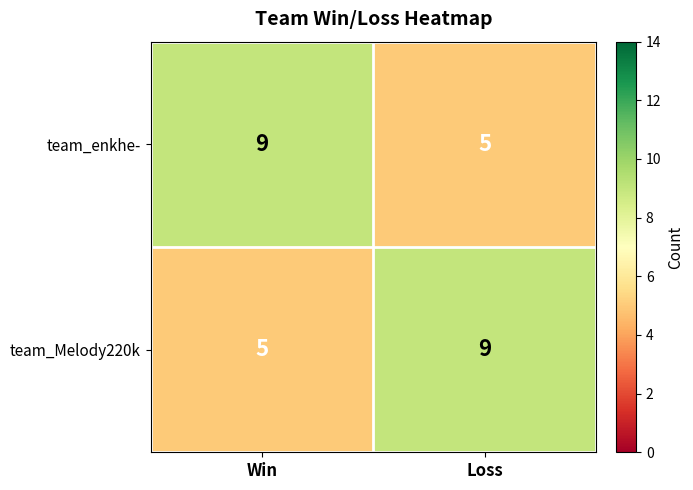

What value does the team_enkhe- series have at Win?

9